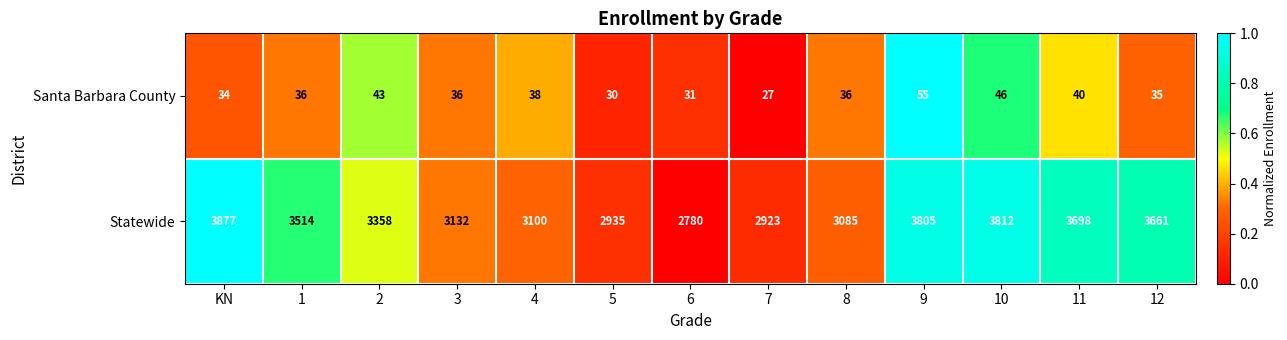

Which series has the widest spread of values?

Statewide